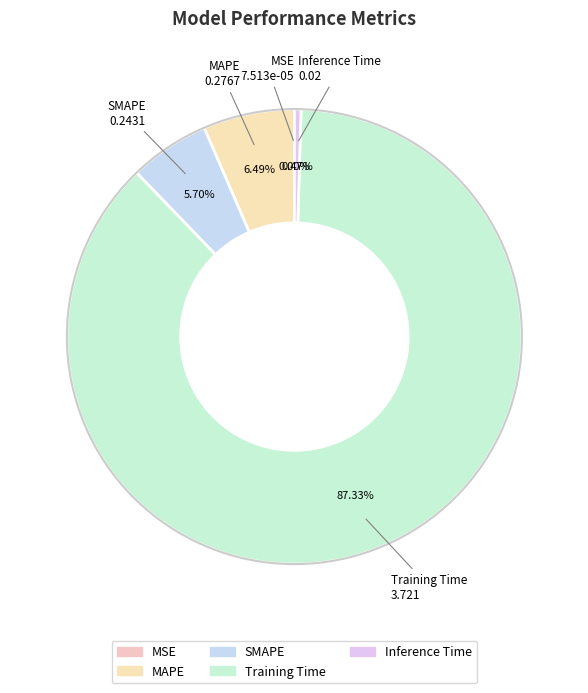

Is it true that SMAPE is 16% of the pie?

False